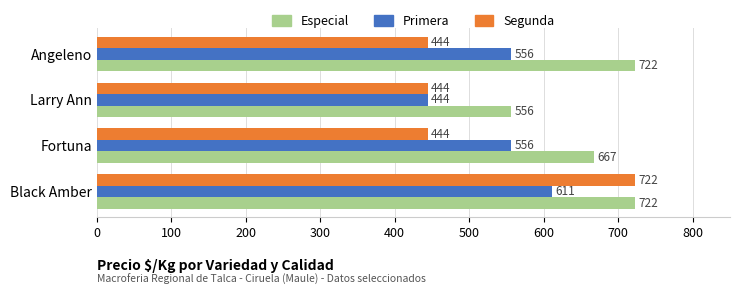

Rank the series by their average value, from highest to lowest.

Especial, Primera, Segunda